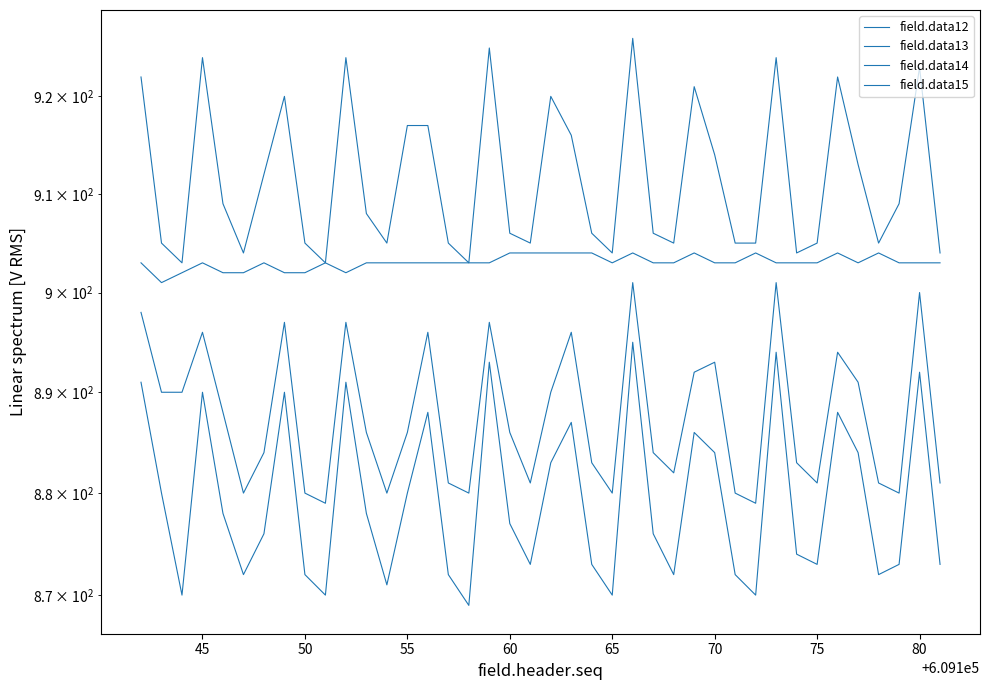

In field.data14, how many points are lower than both neighbors (excluding endpoints)?

11